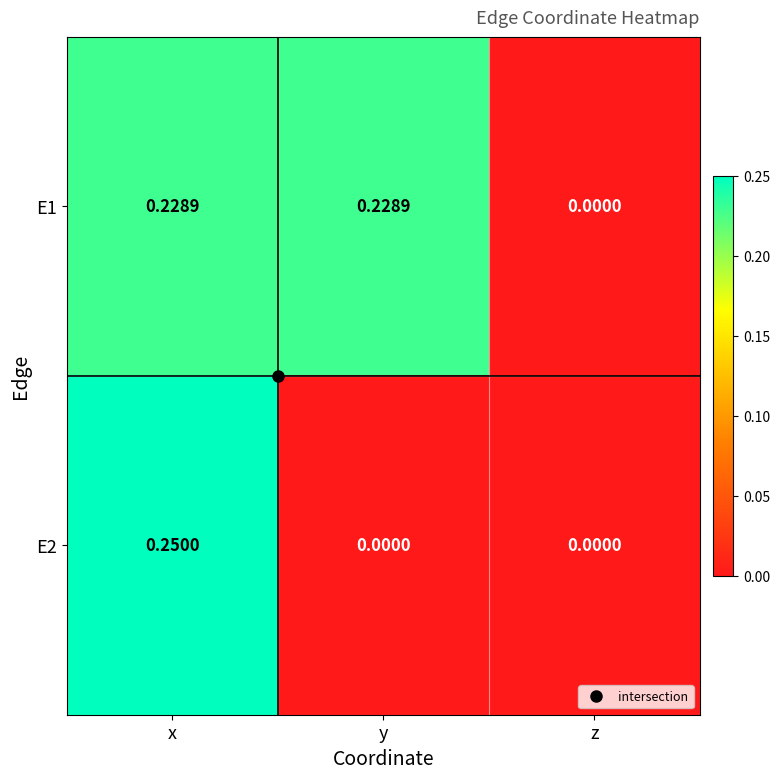

At which label does E1 reach its minimum?

z